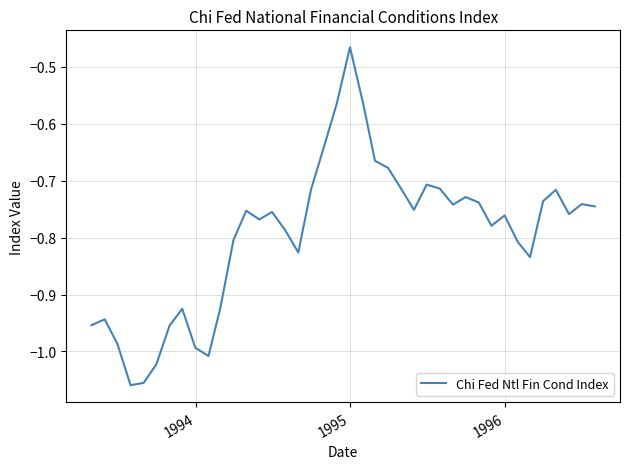

What is the difference between the maximum and minimum values?

0.6